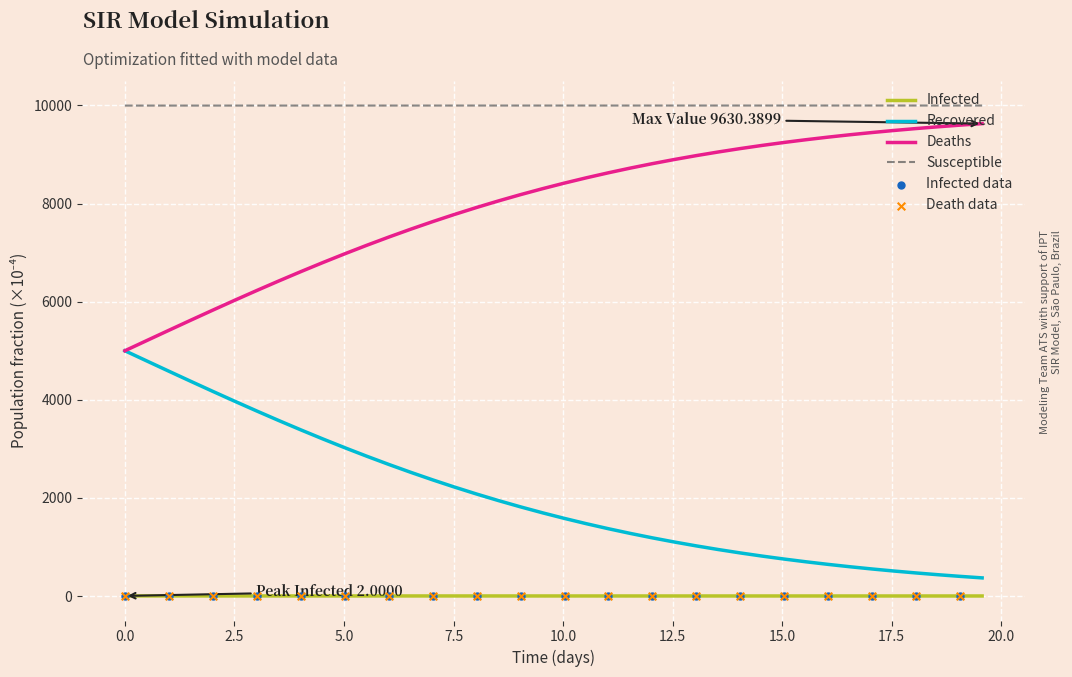

Which series has the largest total across all categories?

S